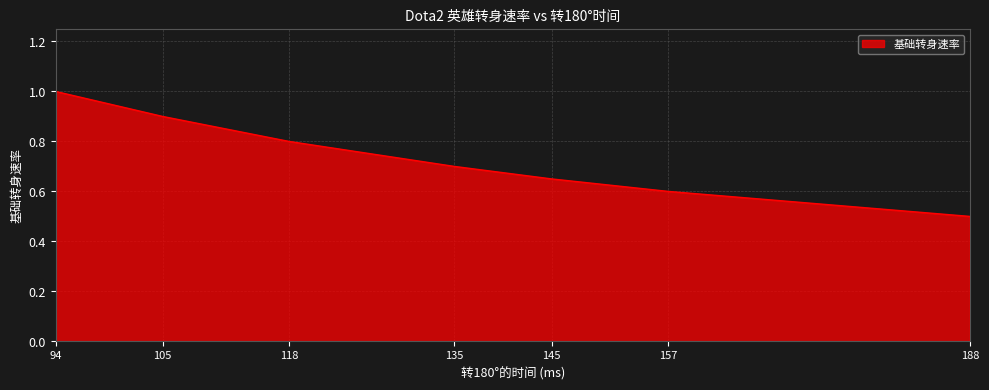

True or false: the data has more than 2 interior local peaks.

False